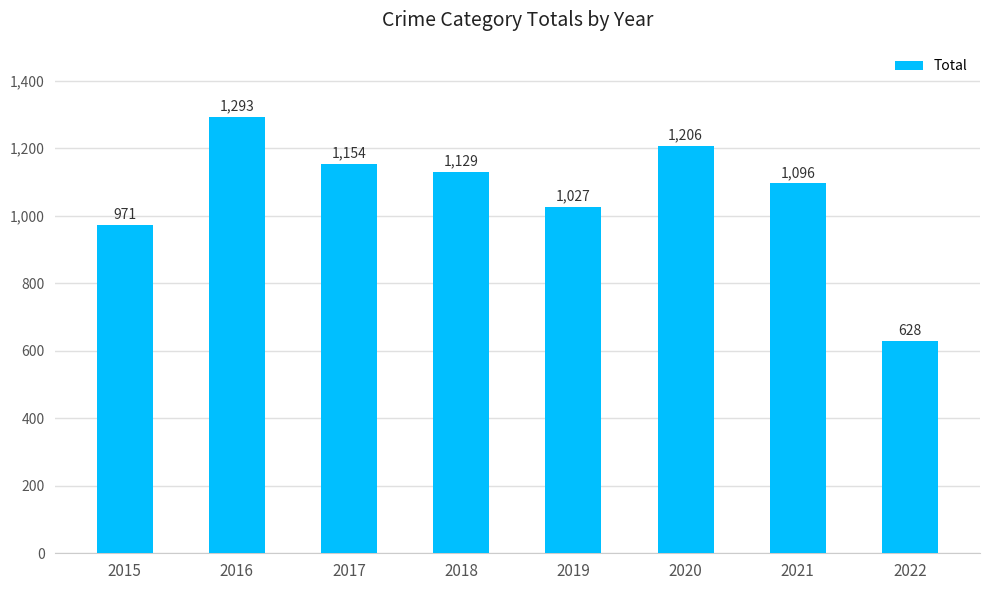

What is the ratio of the value at 2017 to the value at 2021?

1.1